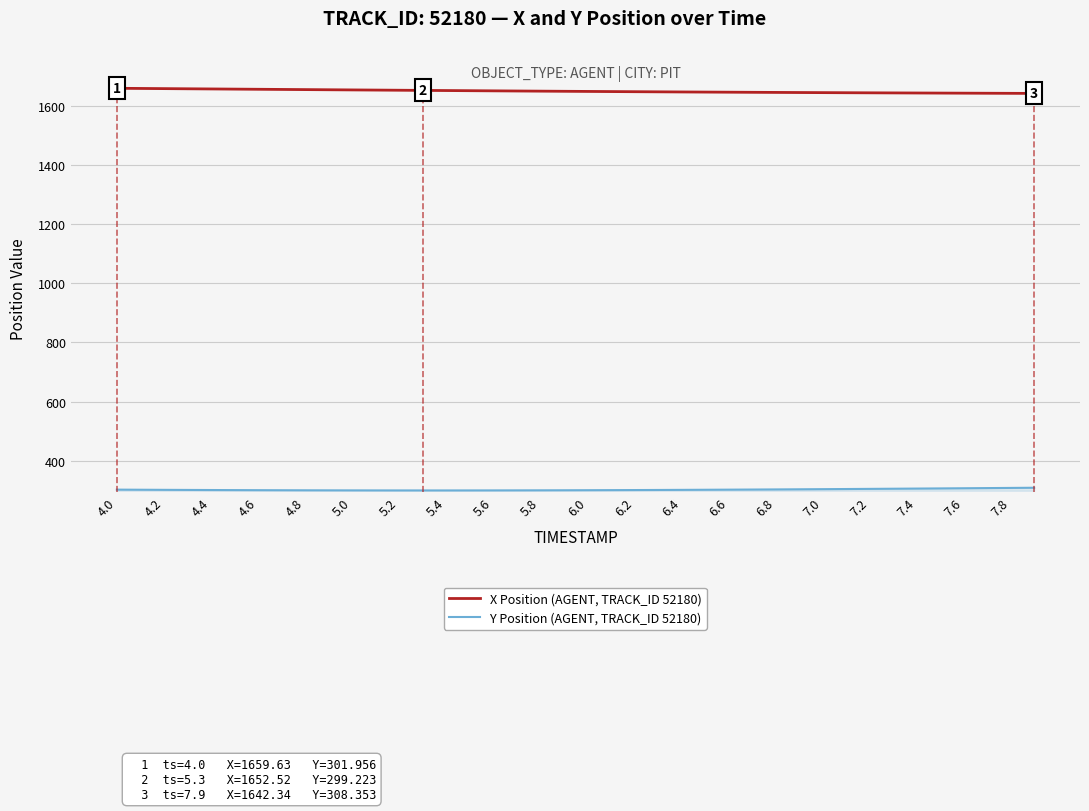

True or false: Y Position (AGENT, TRACK_ID 52180) and X Position (AGENT, TRACK_ID 52180) intersect in this chart.

False